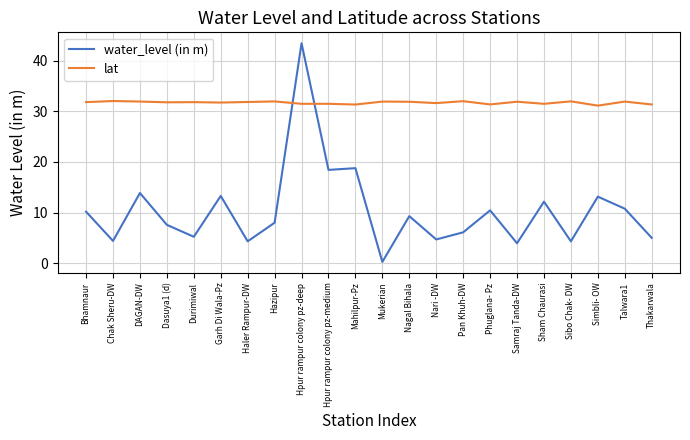

The water_level (in m) series shows 5.0 at Thakarwala. True or false?

True